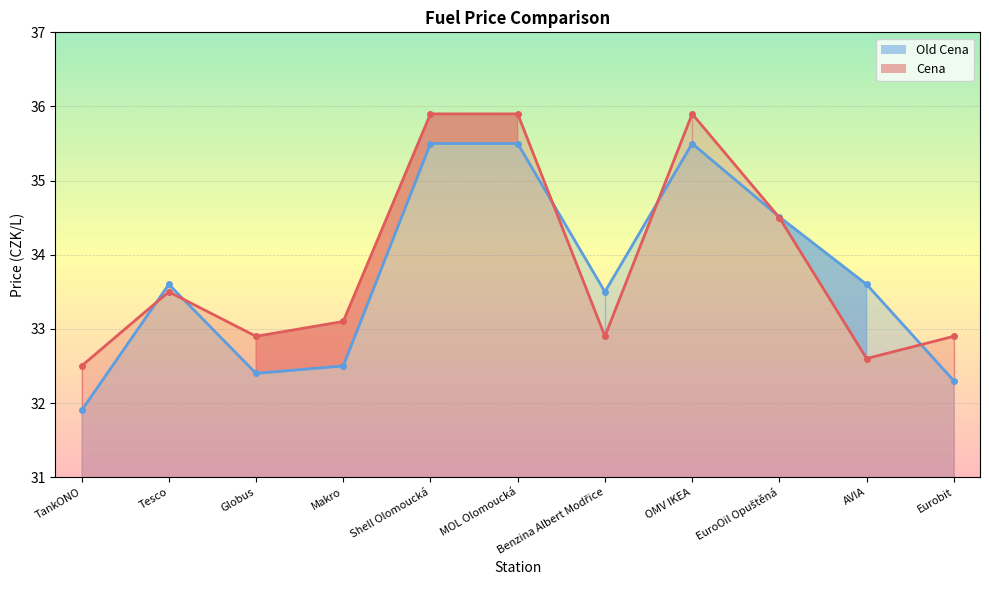

True or false: Old Cena line has a value of 10.4 at Benzina Albert Modřice.

False